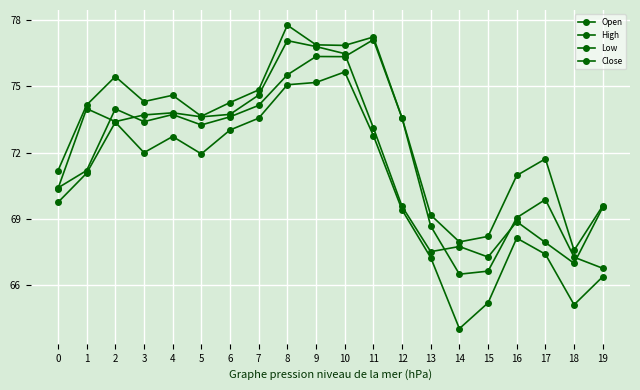

True or false: Open and Close cross at least once.

True